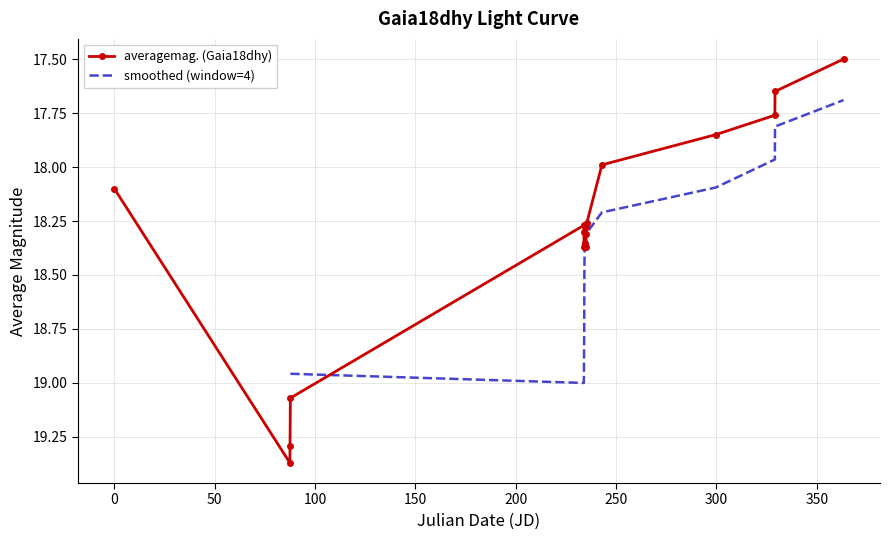

How many data points are less than 18?

5